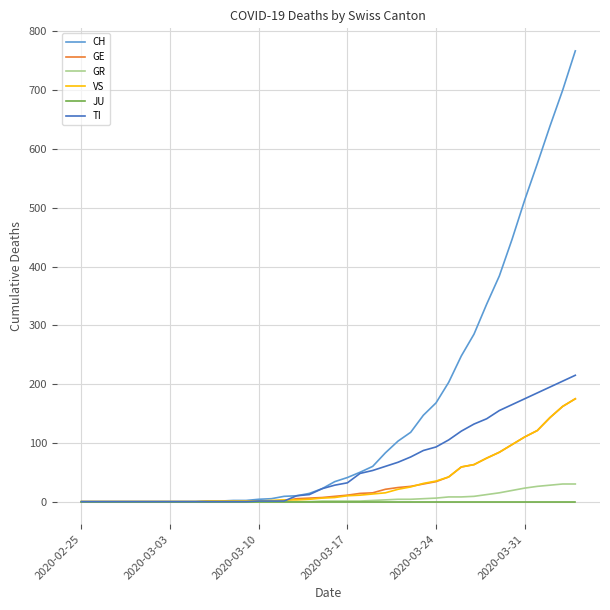

What is the maximum value shown in the chart?

767